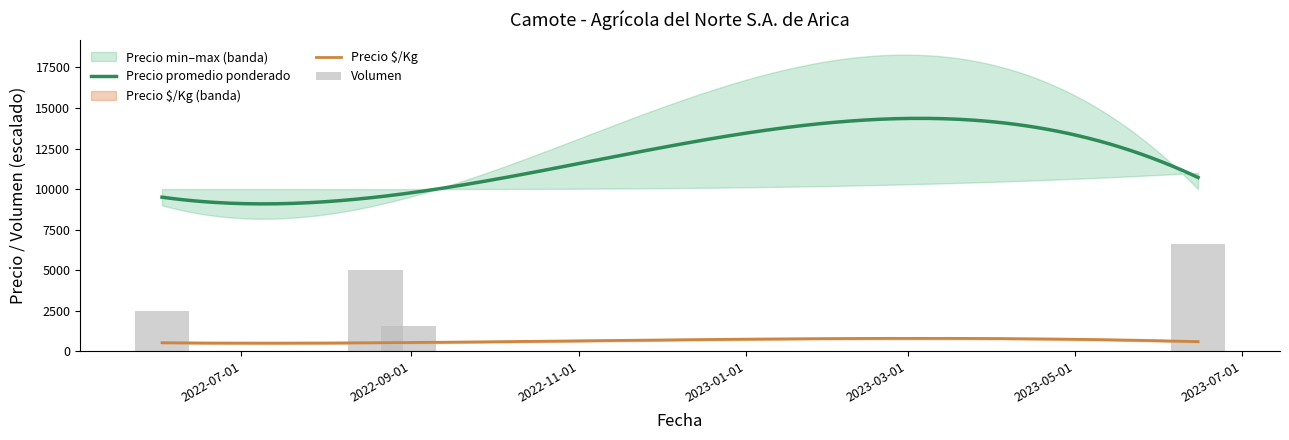

How many values in the Volumen series are below 160?

2